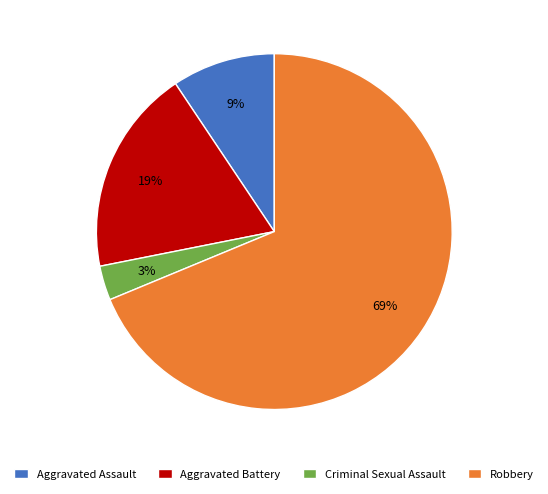

Does any single category account for the majority?

Yes